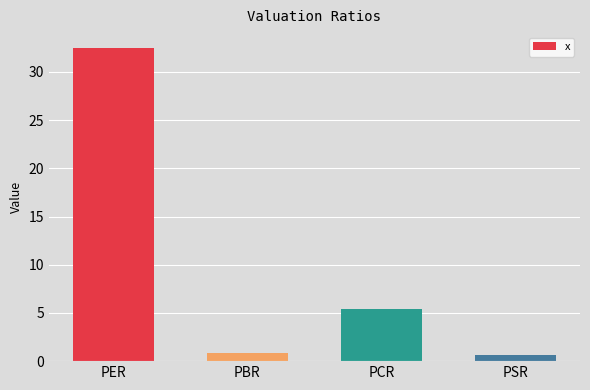

List the labels in order of value, smallest first.

PSR, PBR, PCR, PER